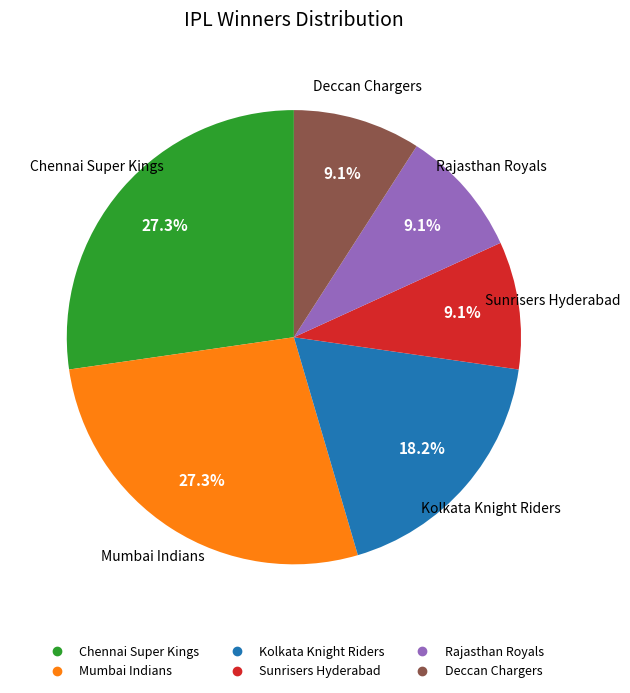

To the nearest percent, what is the difference between the largest and smallest slice percentages?

18%